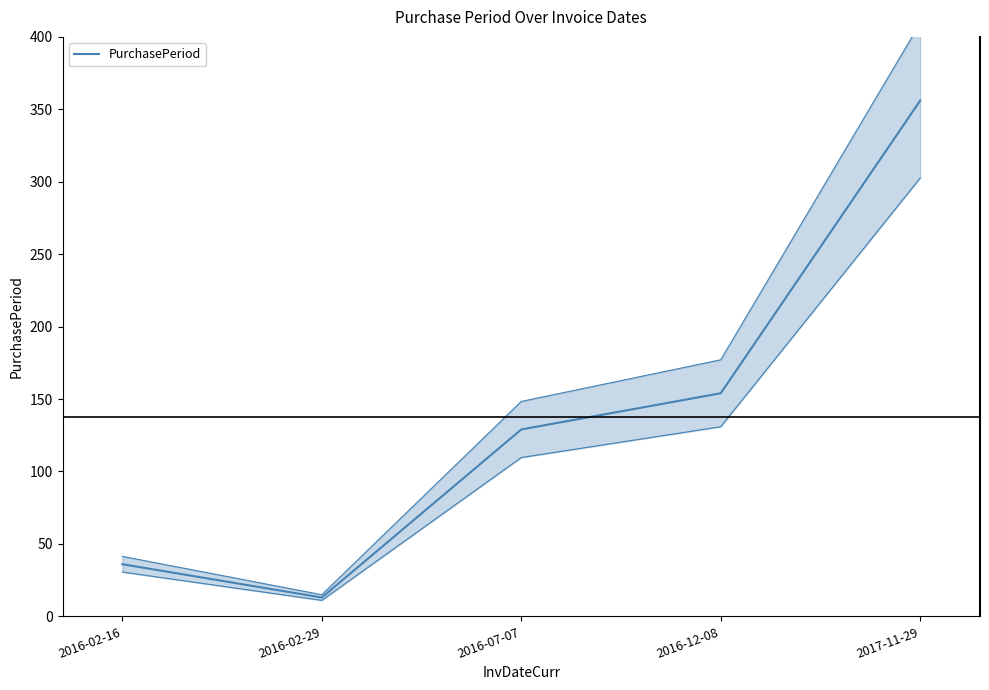

What is the difference between the second highest and minimum values?

141